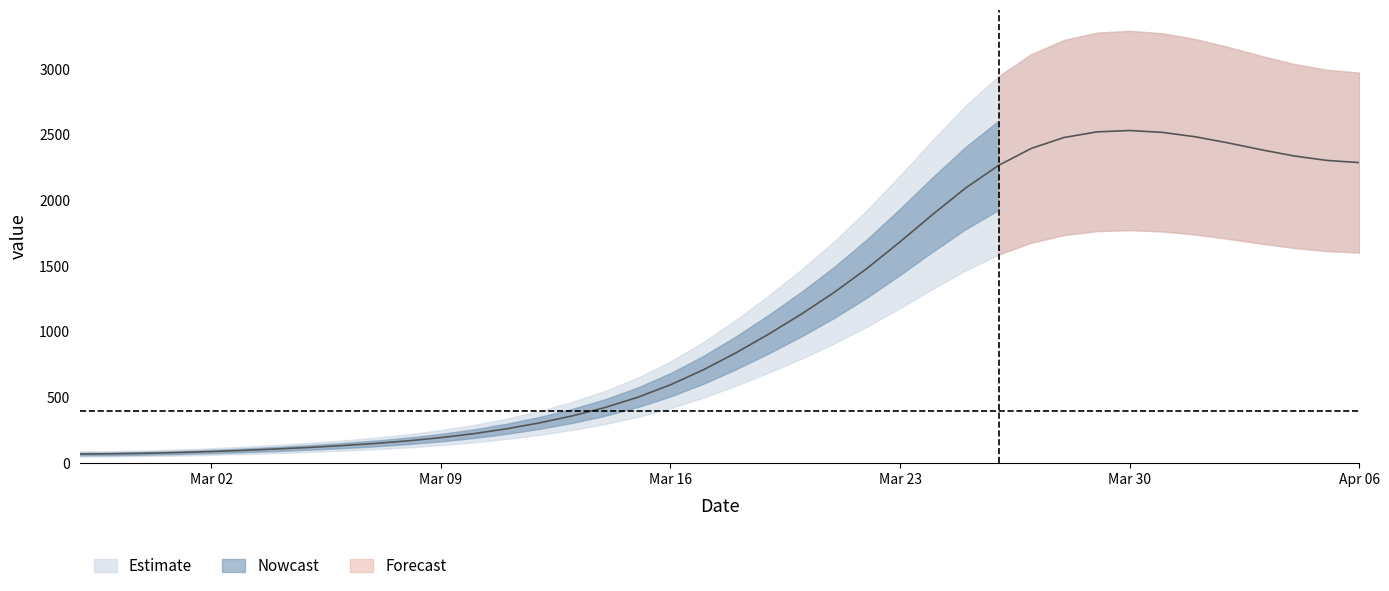

Reading right to left, transcribe all the data shown in this chart.

2285.4	2302.4	2336.5	2383.7	2435.6	2482.2	2515.7	2530.1	2519.6	2477.1	2393.8	2264.3	2092.4	1892.0	1682.3	1481.2	1298.2	1132.7	979.7	836.7	706.3	592.6	497.4	419.3	355.3	302.0	257.4	220.3	190.1	165.7	145.9	129.6	115.8	103.8	93.3	84.2	76.6	70.9	67.1	65.2